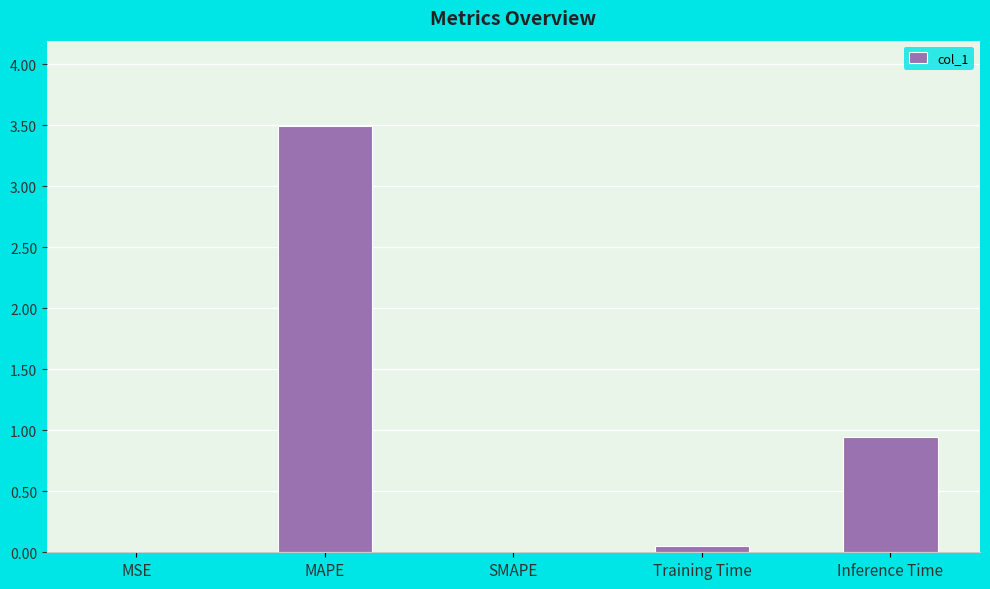

Read the value at MAPE.

3.5